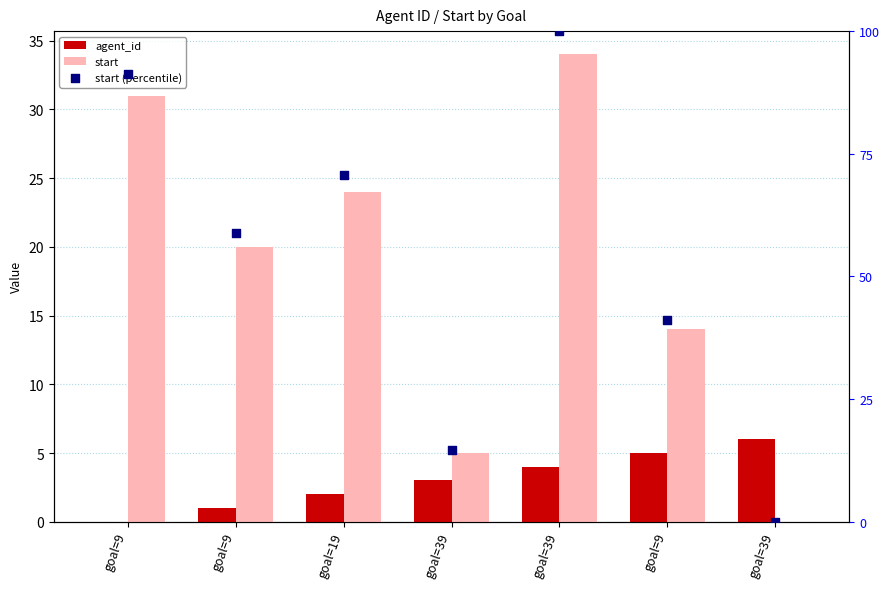

What are all the series names shown in the legend?

agent_id, start, start (percentile)